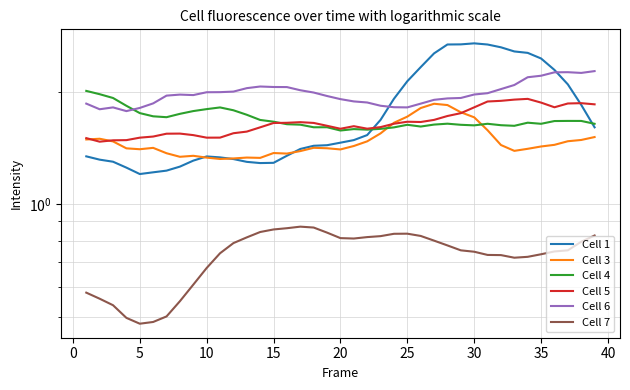

What is the approximate value of Cell 5 at 23?

1.6